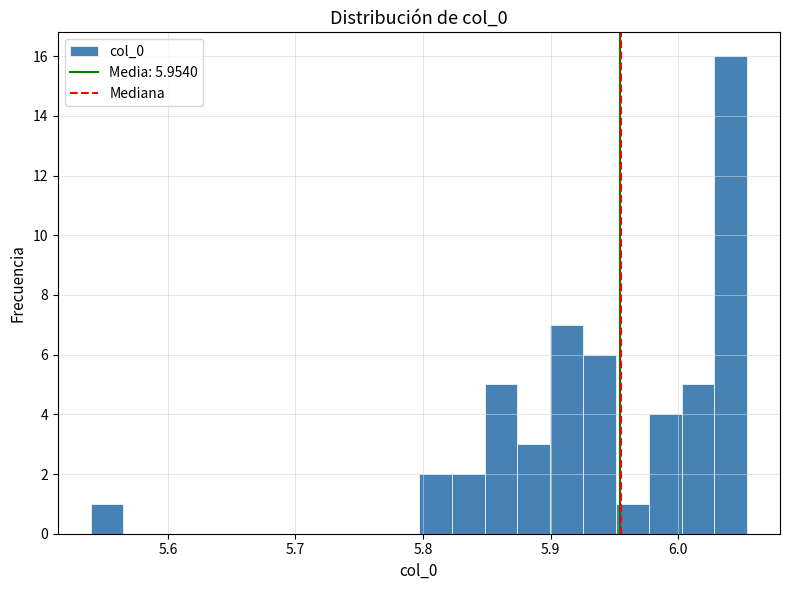

Read against the x-axis, roughly where is the centre of the tallest bar?

6.04